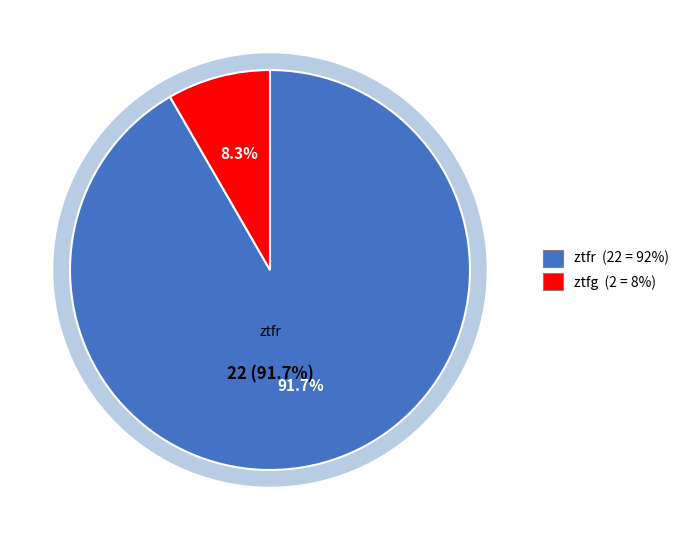

Is the sum of ztfr and ztfg greater than half?

Yes